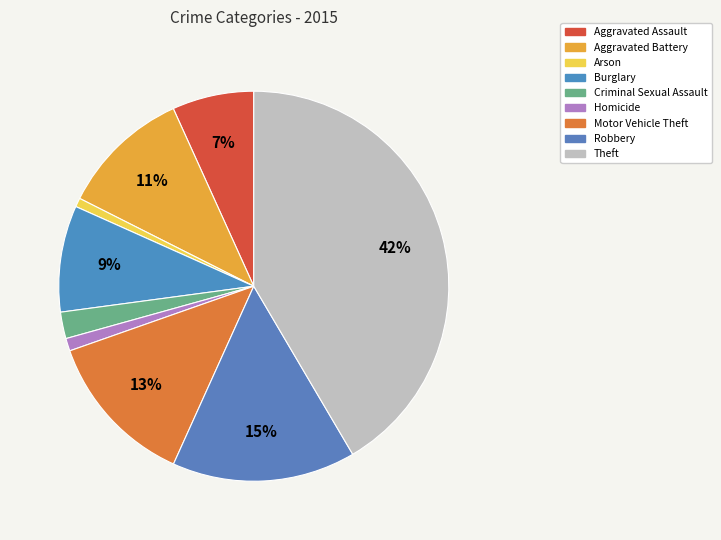

What is the largest slice in the pie chart?

Theft